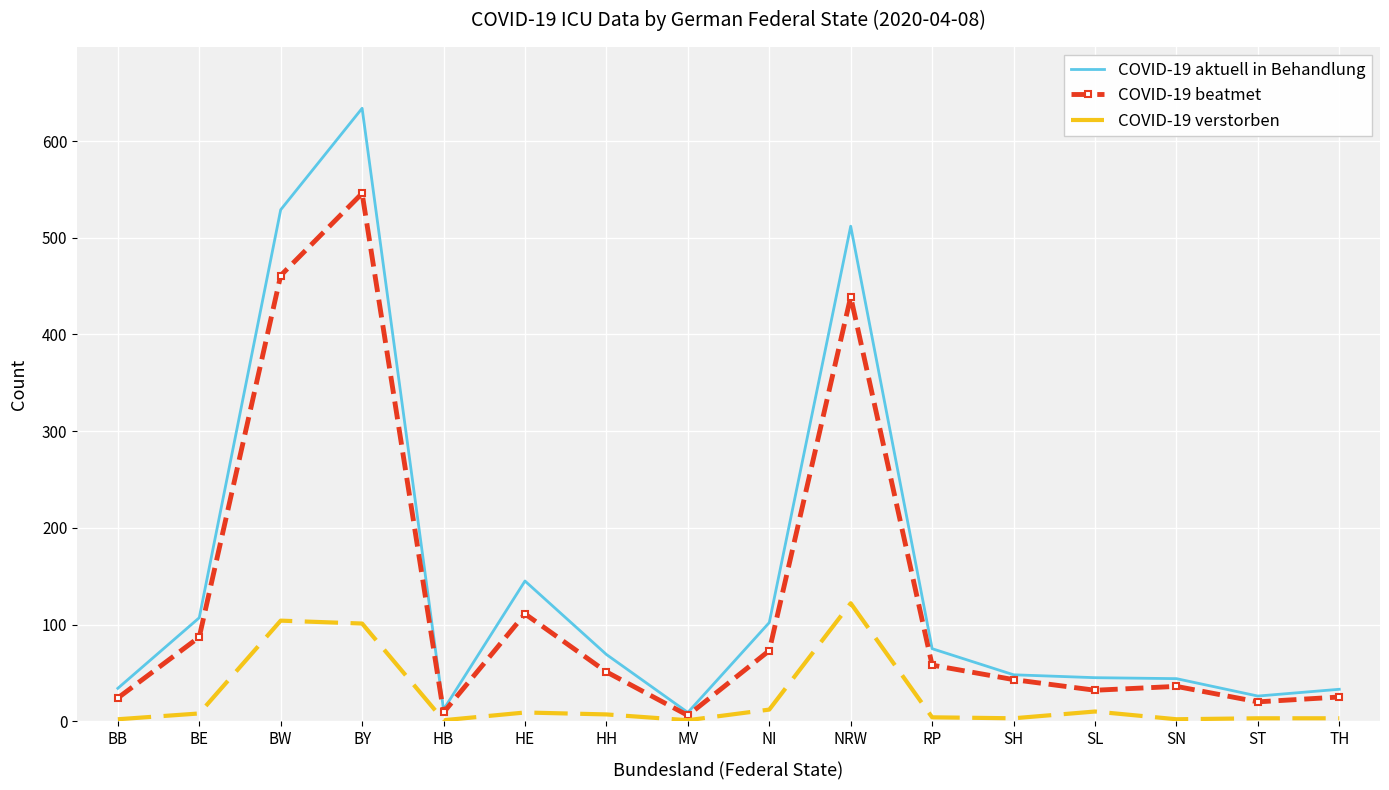

What is the minimum value shown in the chart?

1